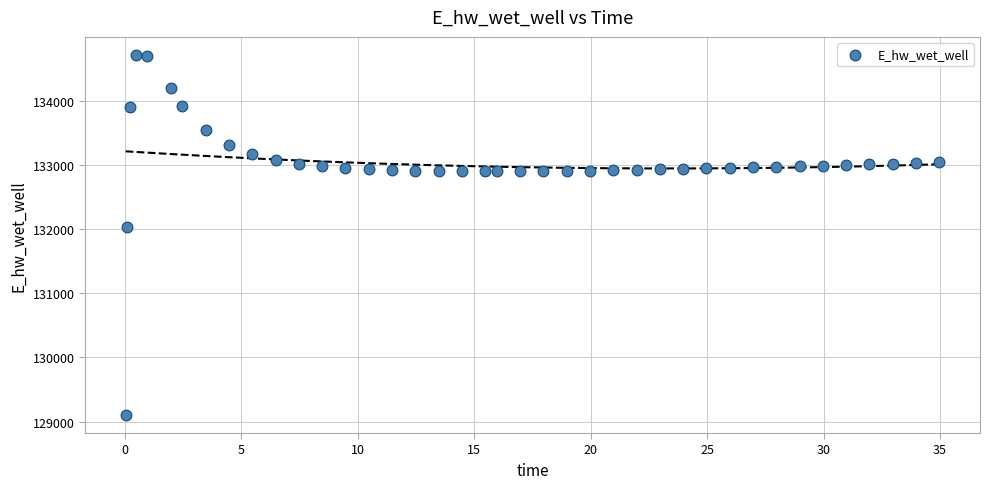

What Y value in the scatter plot is closest to 131909?

132031.7